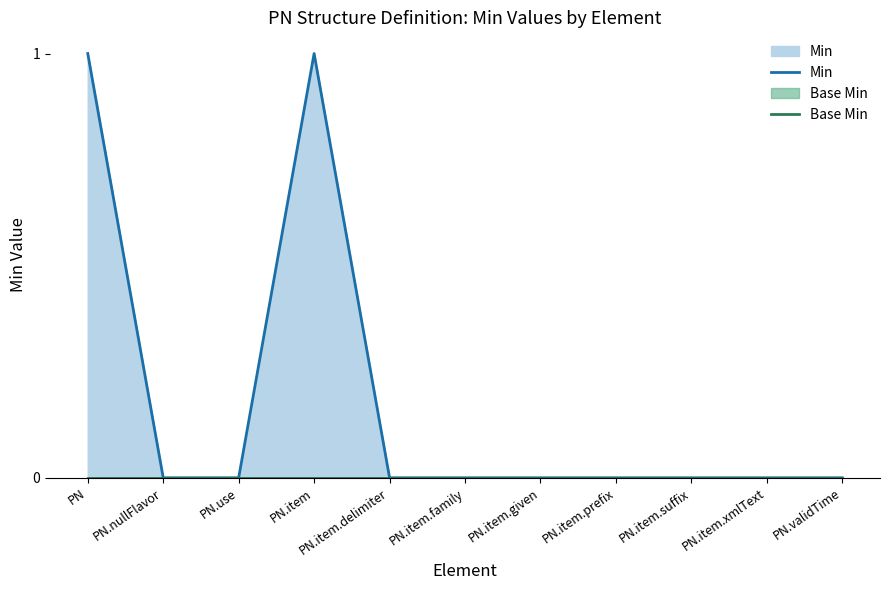

True or false: Base Min and Min intersect in this chart.

False